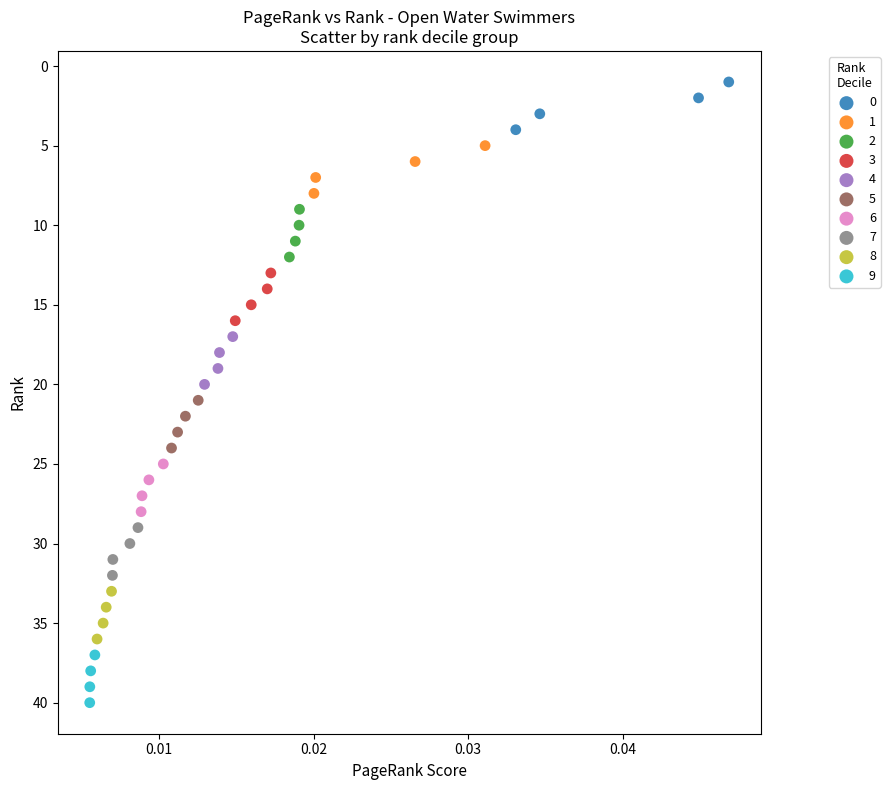

Which series reaches the minimum Y coordinate?

0